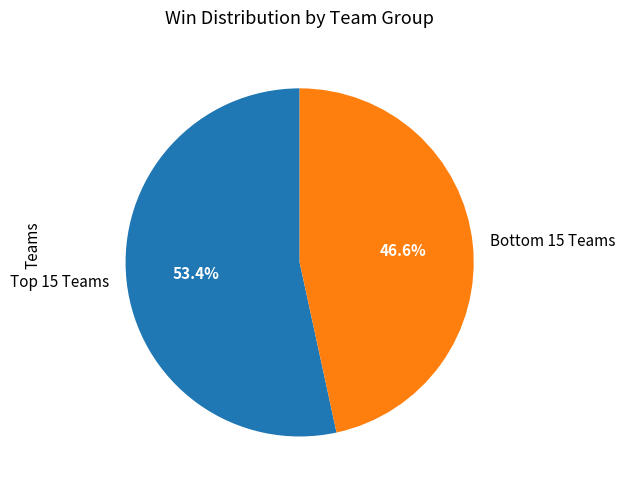

Is there any slice that represents more than half of the pie?

Yes